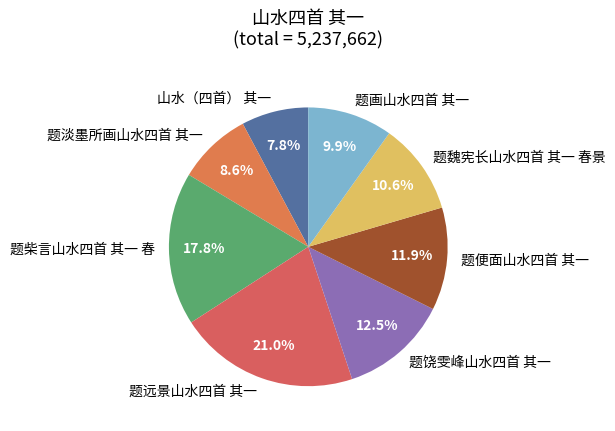

Between 题便面山水四首 其一 and 题饶雯峰山水四首 其一, which is larger?

题饶雯峰山水四首 其一